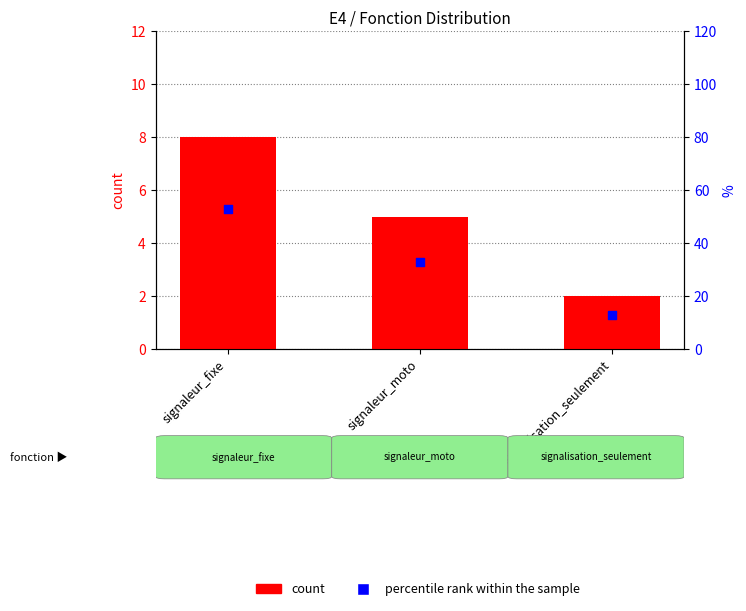

Is the value of percentile rank within the sample at signaleur_moto greater than the value of count at signaleur_moto?

Yes